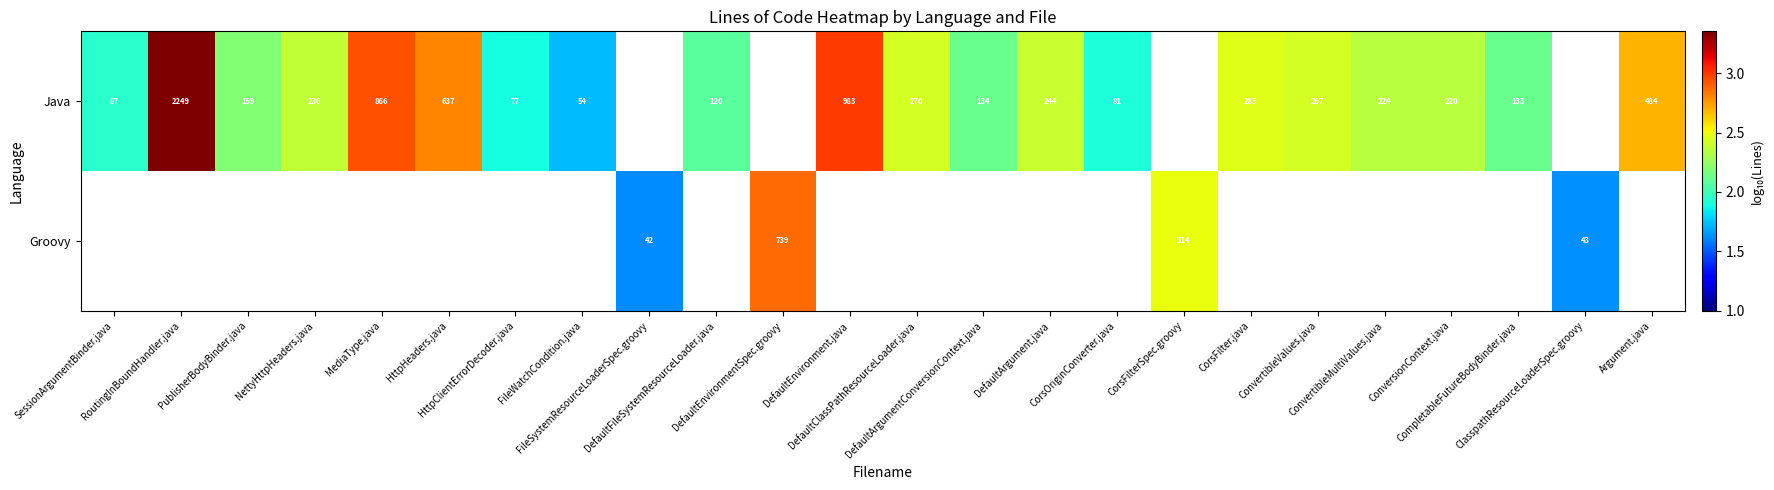

At how many categories does at least one series exceed 2?

18